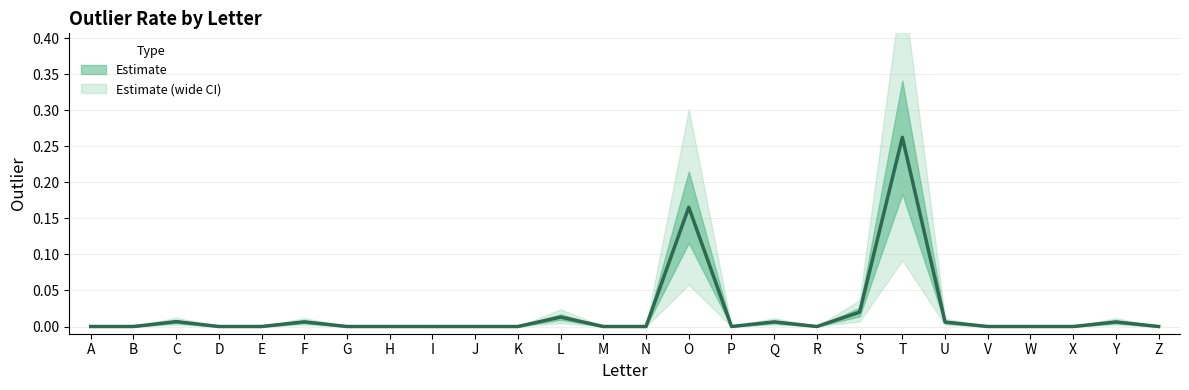

Does the chart have visible grid lines?

Yes